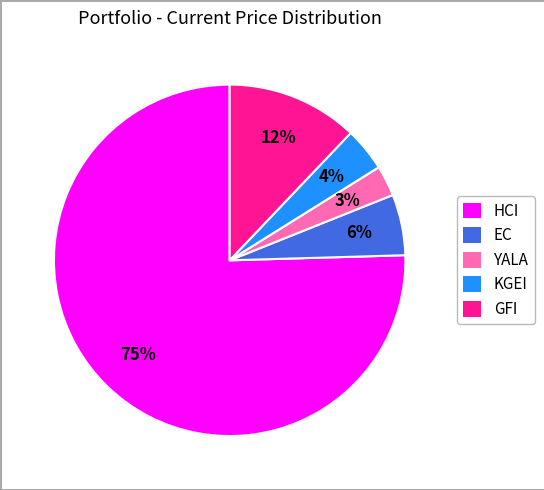

Which slice is the largest?

HCI